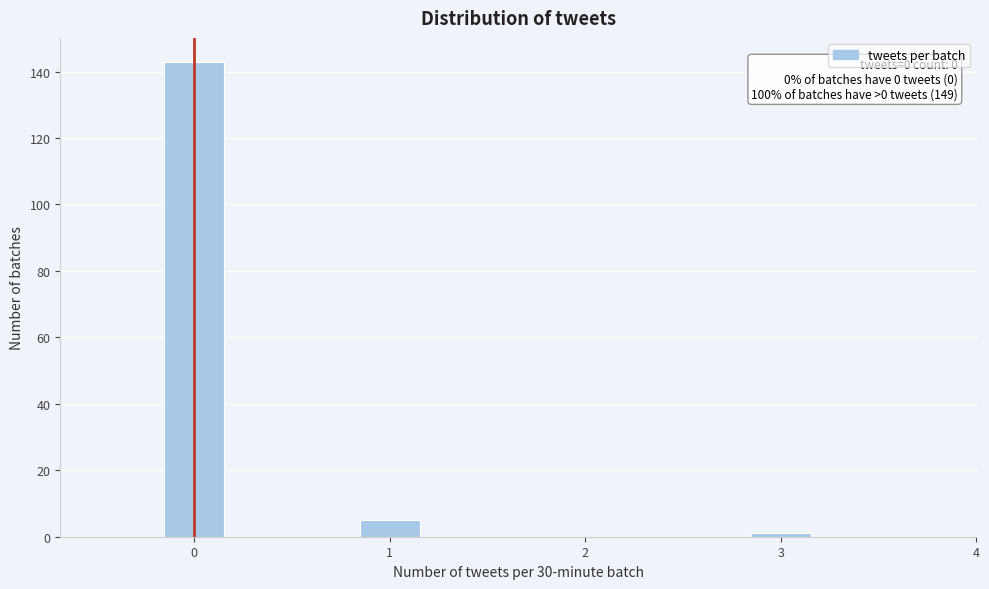

Around what value on the x-axis is the tallest bar? Give the approximate position of its centre, as read against the axis.

0.0